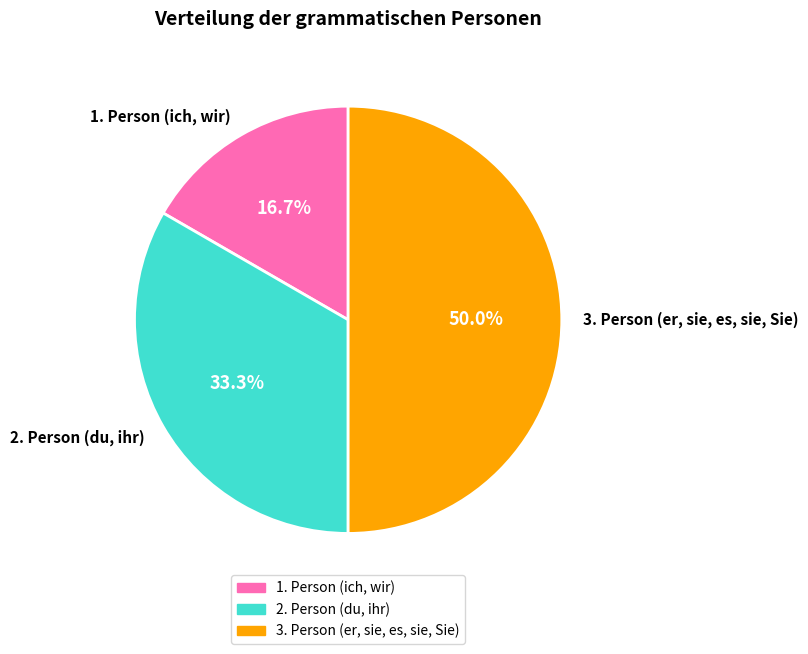

How many segments does this pie chart have?

3